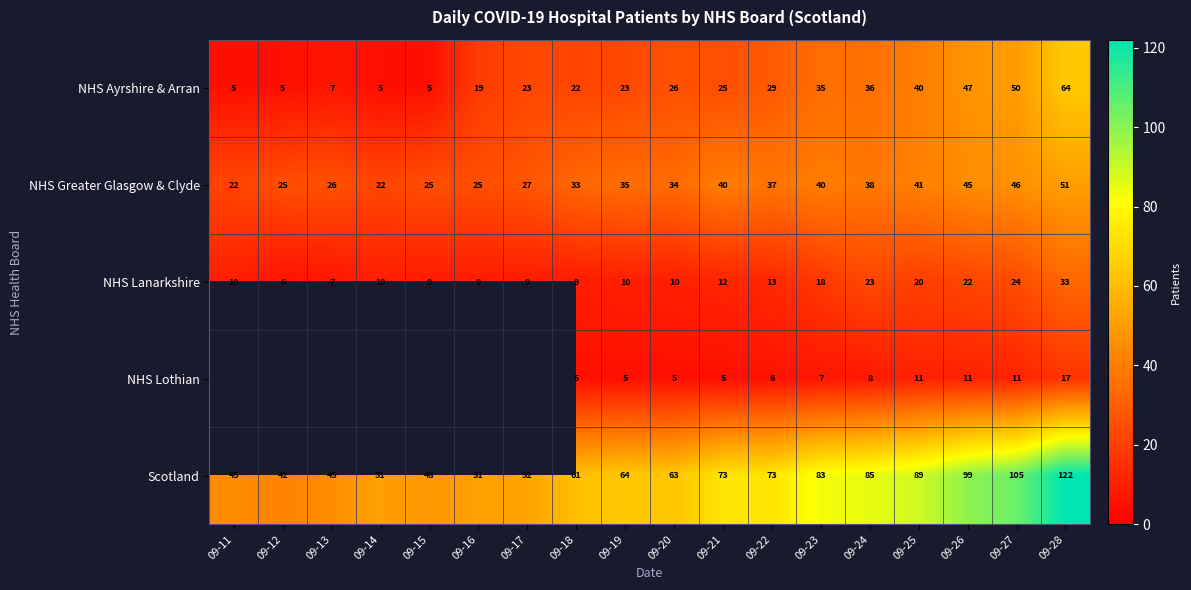

What is the spread (max minus min) of values at 09-25?

78